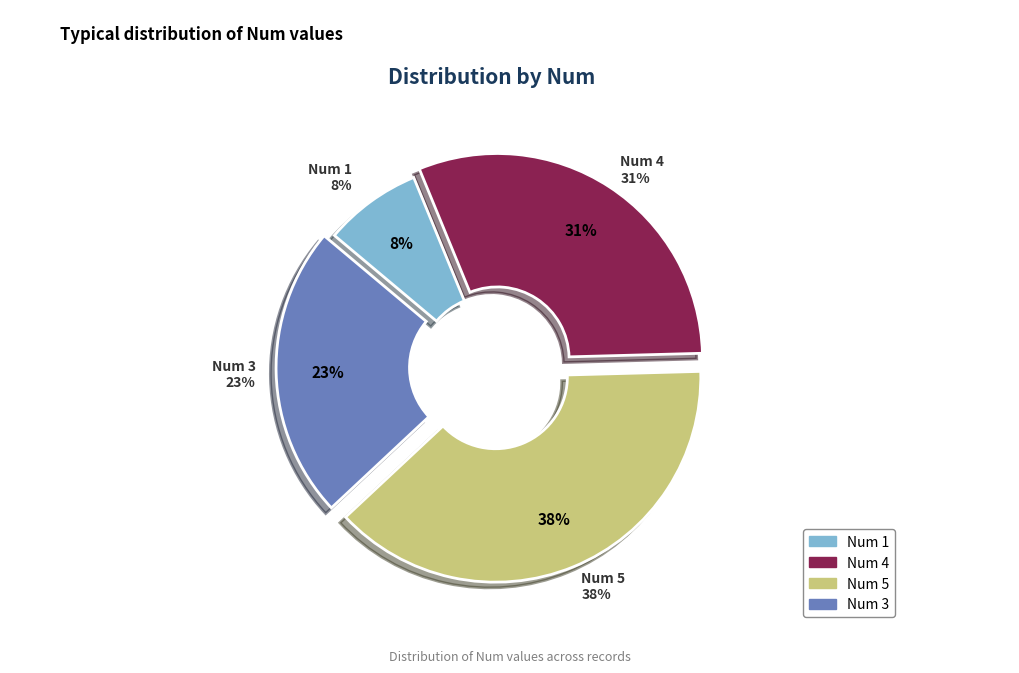

Does 5 account for over 50% of the chart?

No